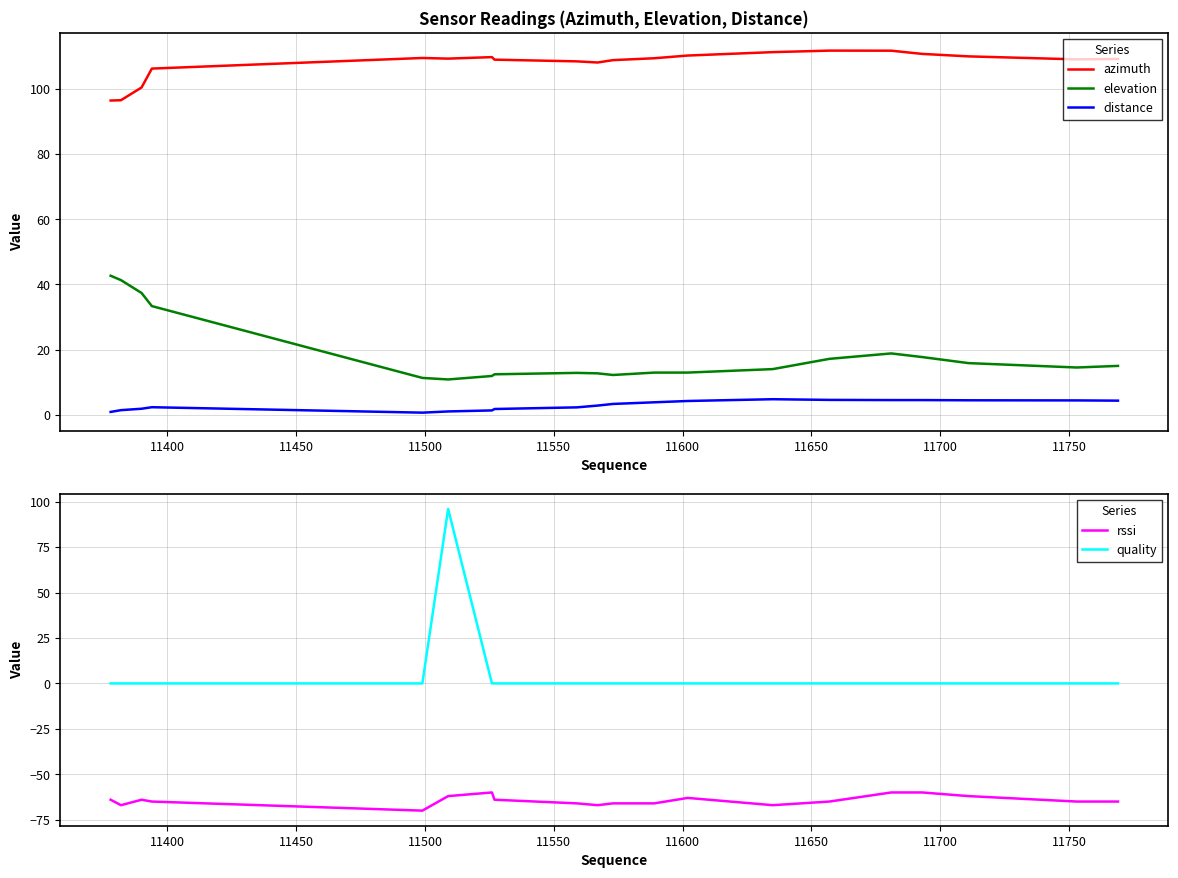

True or false: elevation has more than 0 interior local peaks.

True